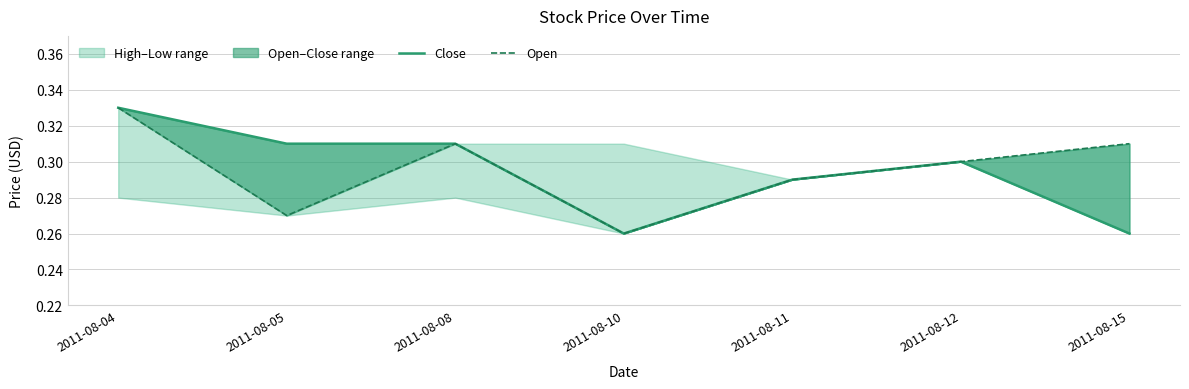

True or false: Close and Open cross at least once.

False